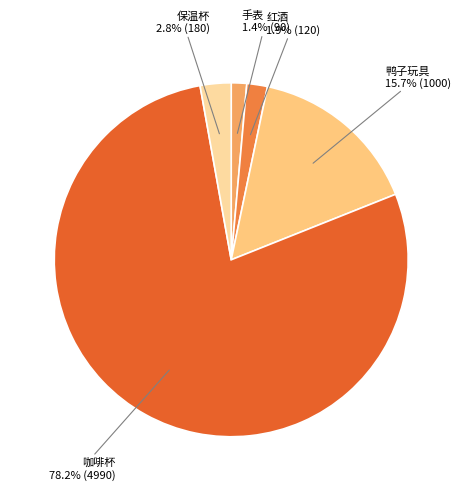

What percentage is NOT represented by 手表?

98.6%